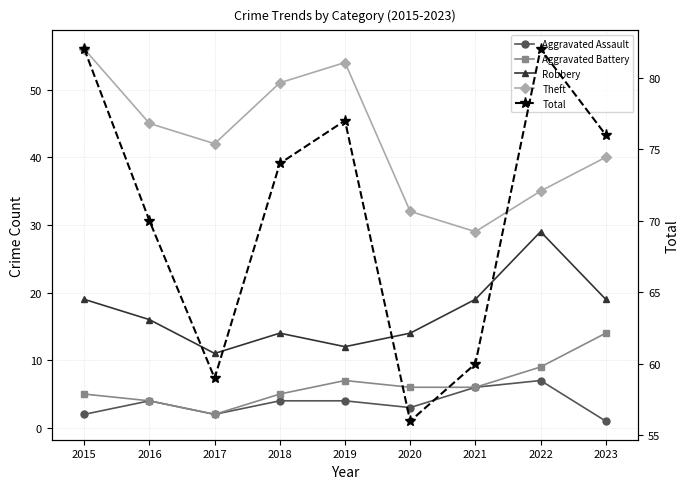

What is the sum of all Robbery values?

153